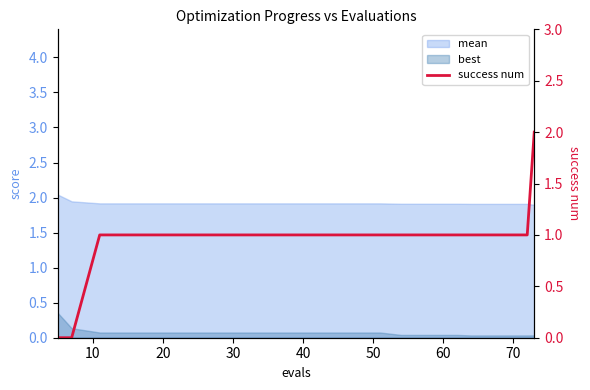

How many values are below 1?

2